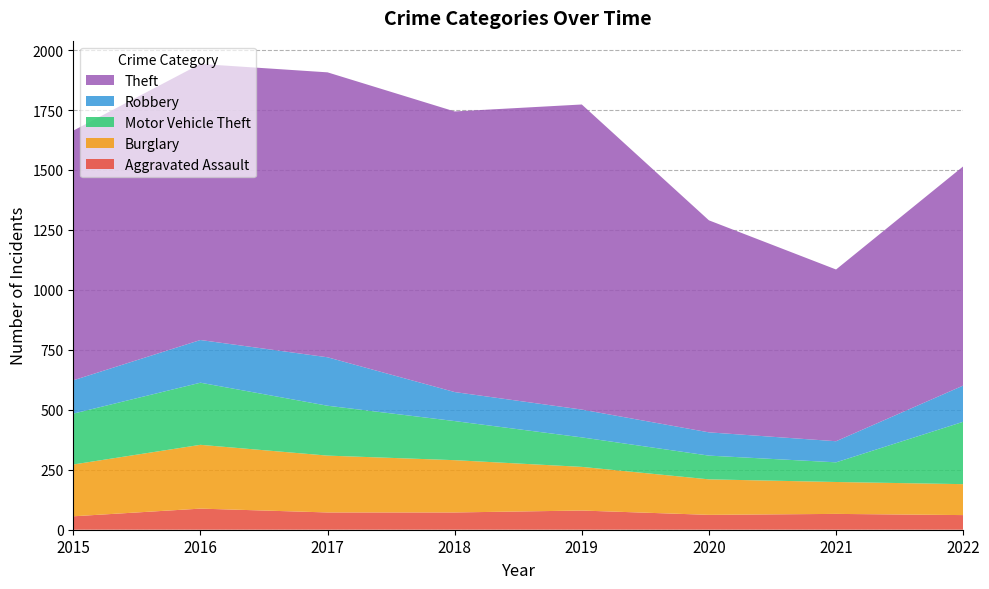

Reading right to left, extract all data points from this chart.

Aggravated Assault: 61	66	62	80	72	72	88	56
Burglary: 129	133	148	182	218	237	266	216
Motor Vehicle Theft: 260	82	99	123	163	208	259	212
Robbery: 151	88	97	116	121	202	178	139
Theft: 914	716	884	1272	1170	1188	1151	1041